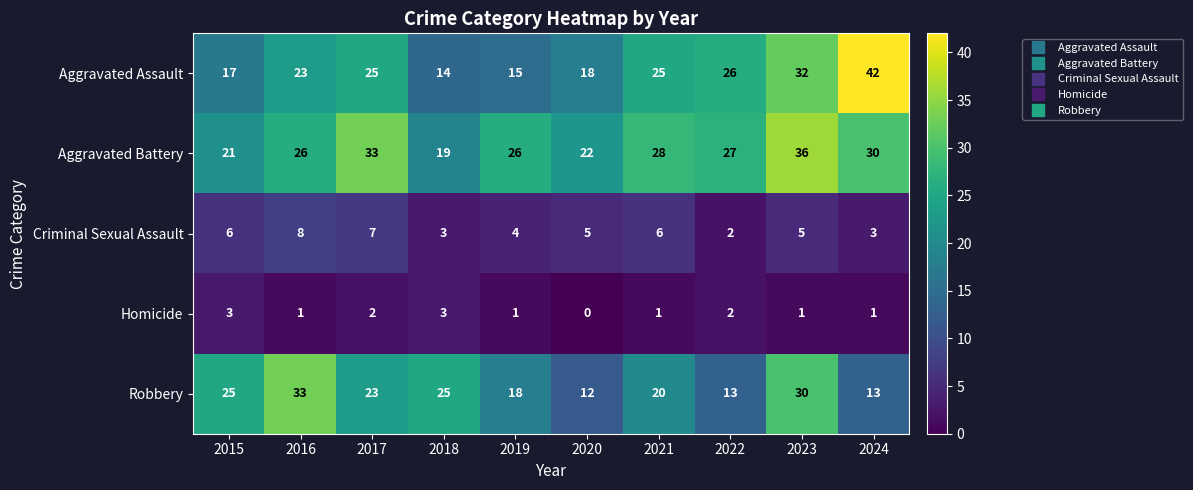

What is the difference between the Aggravated Assault values at 2020 and 2017?

7